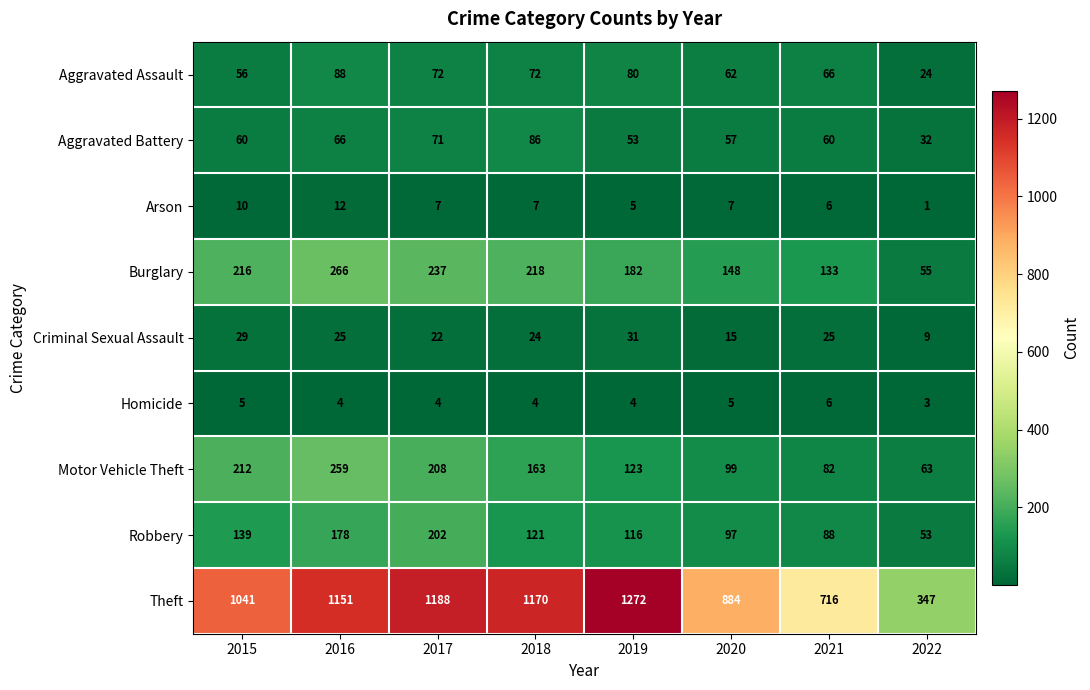

What is the difference between the maximum and minimum values in the Criminal Sexual Assault series?

22